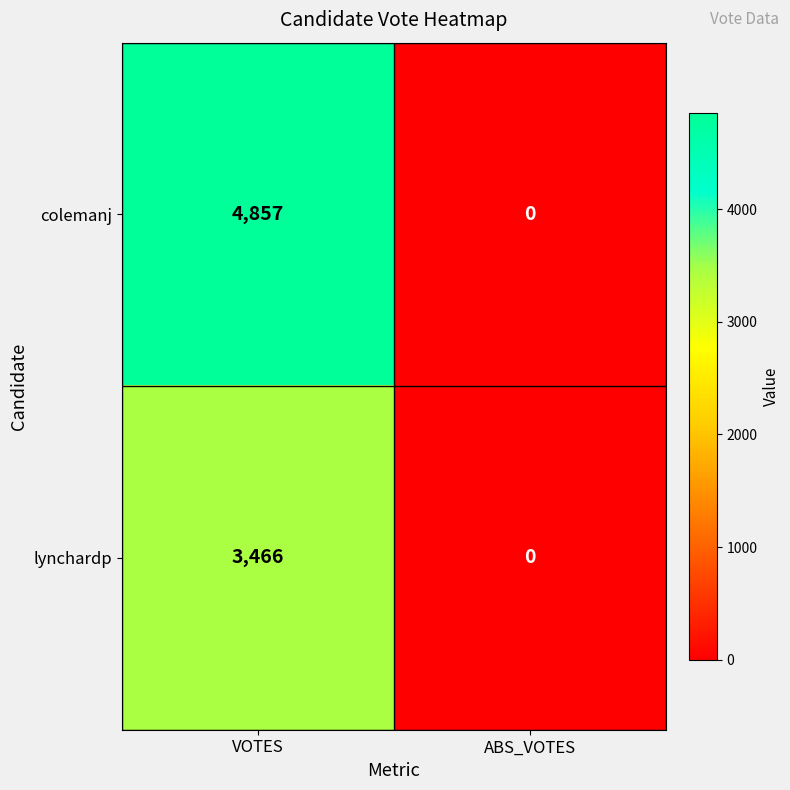

What is the average value of the lynchardp series?

1733